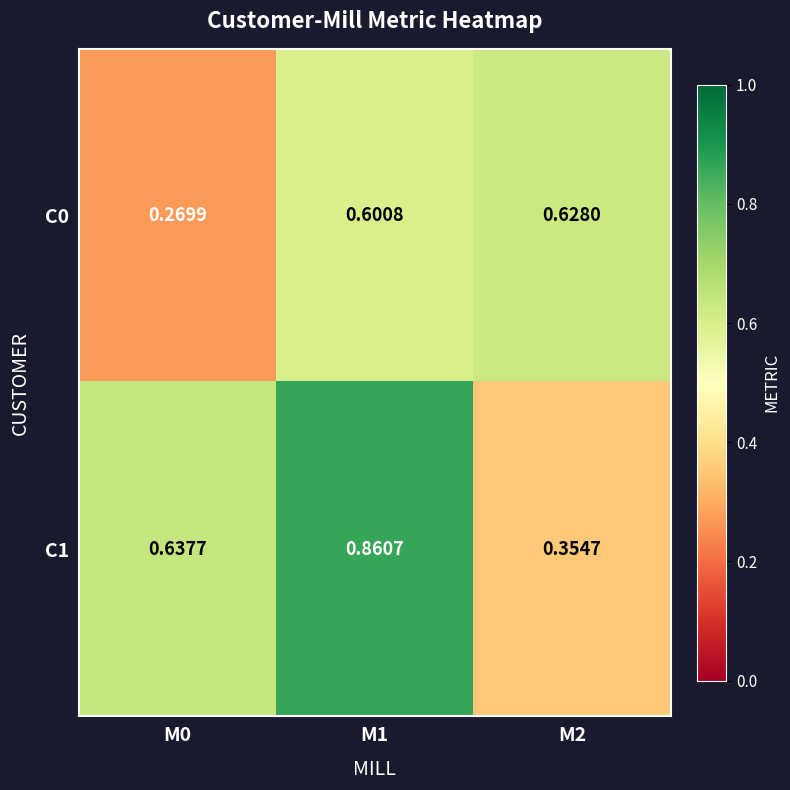

Between M0 and M1, which series saw the biggest shift?

C0